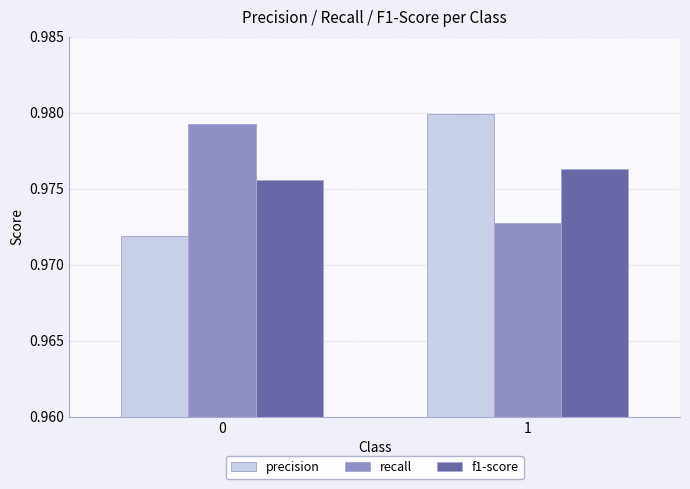

List the series in order of their peak value, lowest first.

f1-score, recall, precision